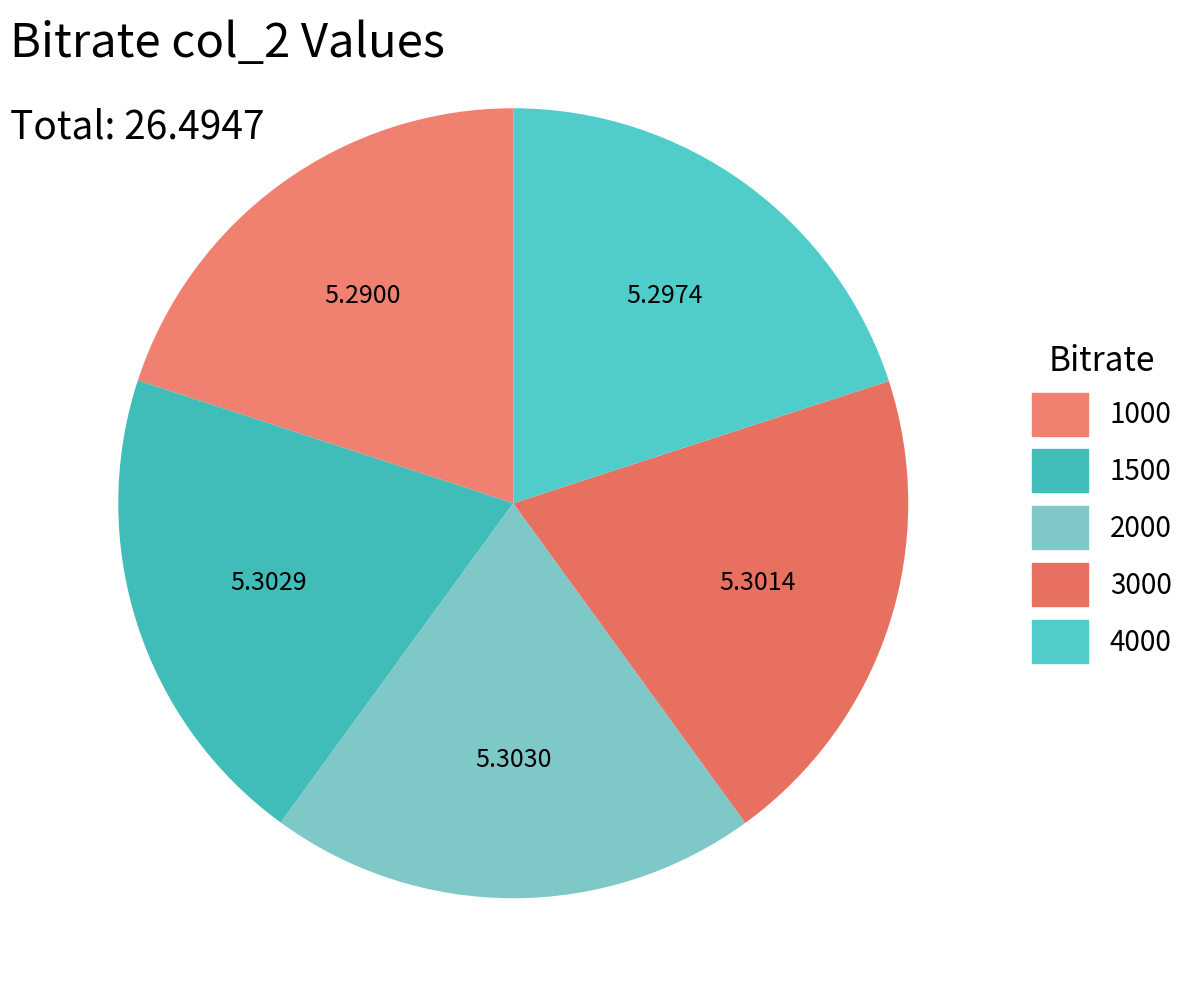

How many slices are in this pie chart?

5